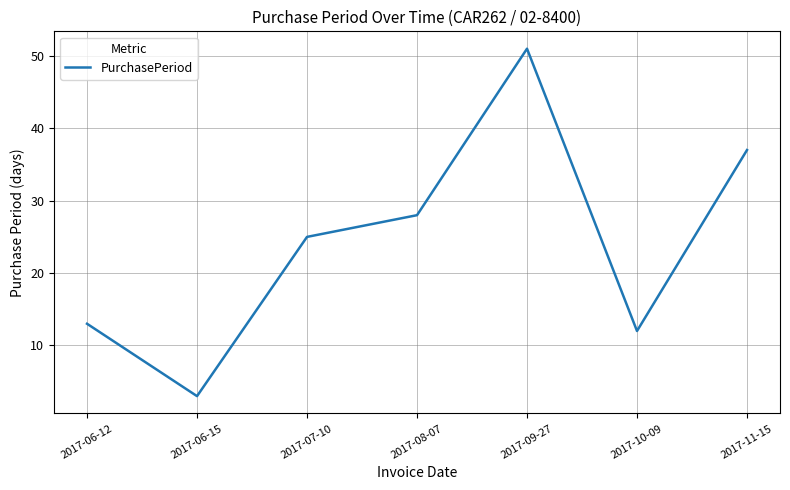

List the labels in order of value, largest first.

2017-09-27, 2017-11-15, 2017-08-07, 2017-07-10, 2017-06-12, 2017-10-09, 2017-06-15